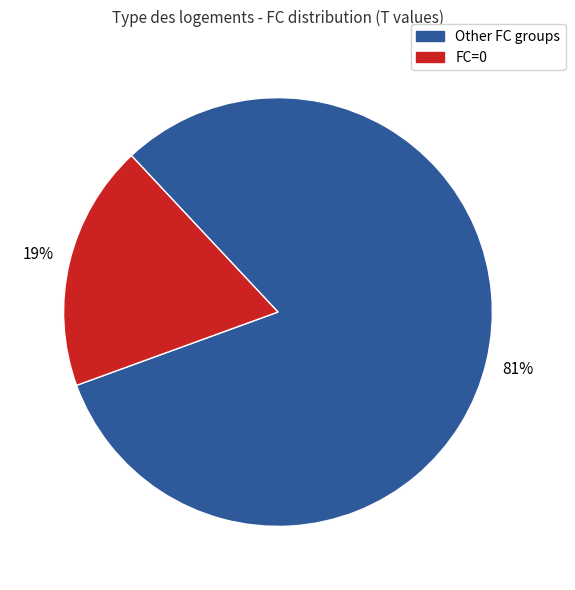

Is there a majority slice in this chart?

Yes